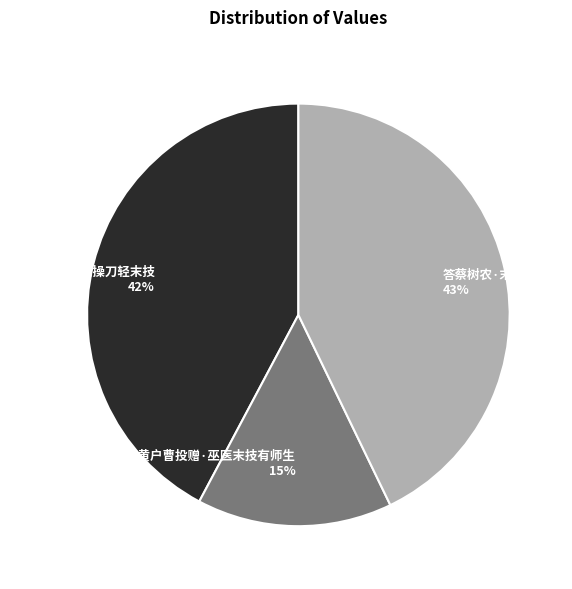

True or false: 答蔡树农·末技君同识 accounts for 53% of the total.

False